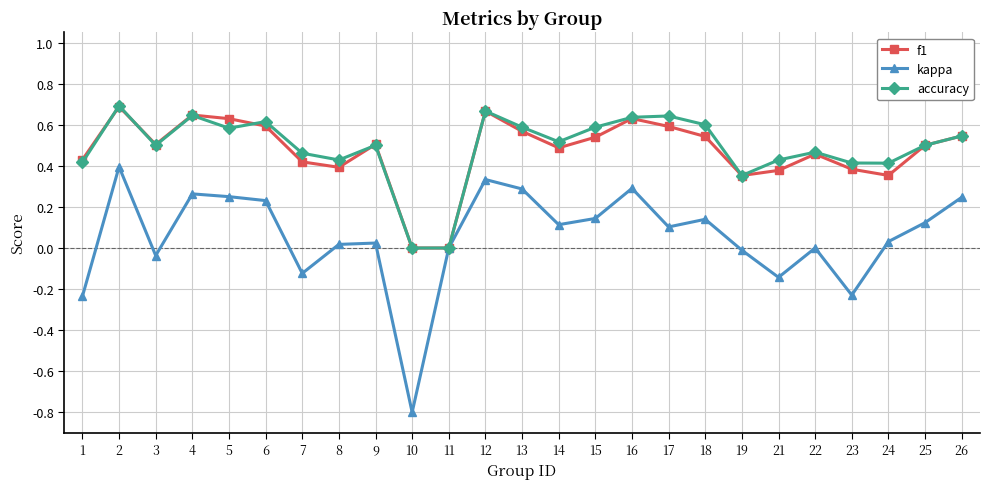

Is it true that accuracy equals 0.6 at 18?

True